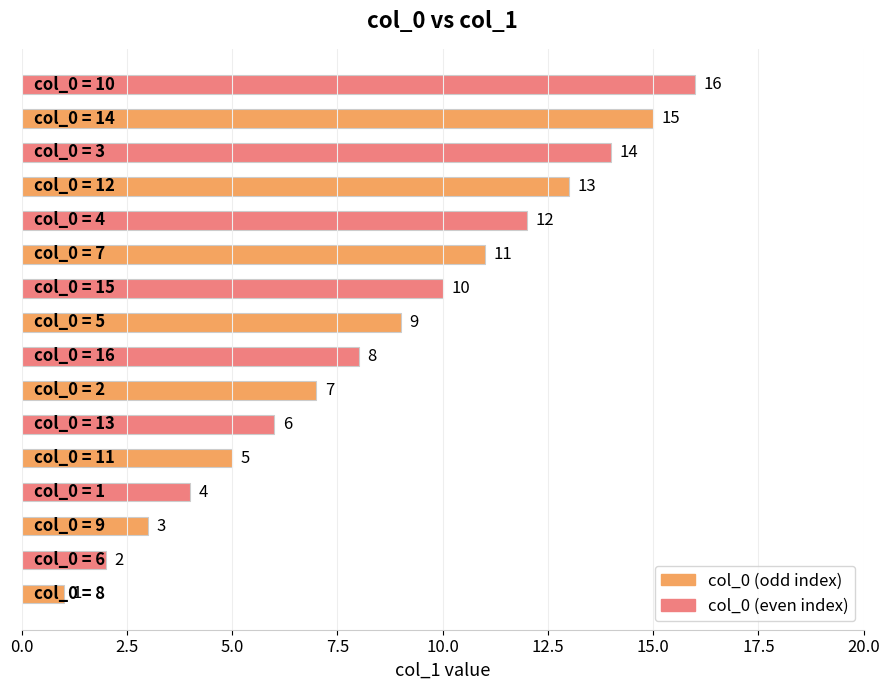

What is the difference between the maximum and second lowest values?

14